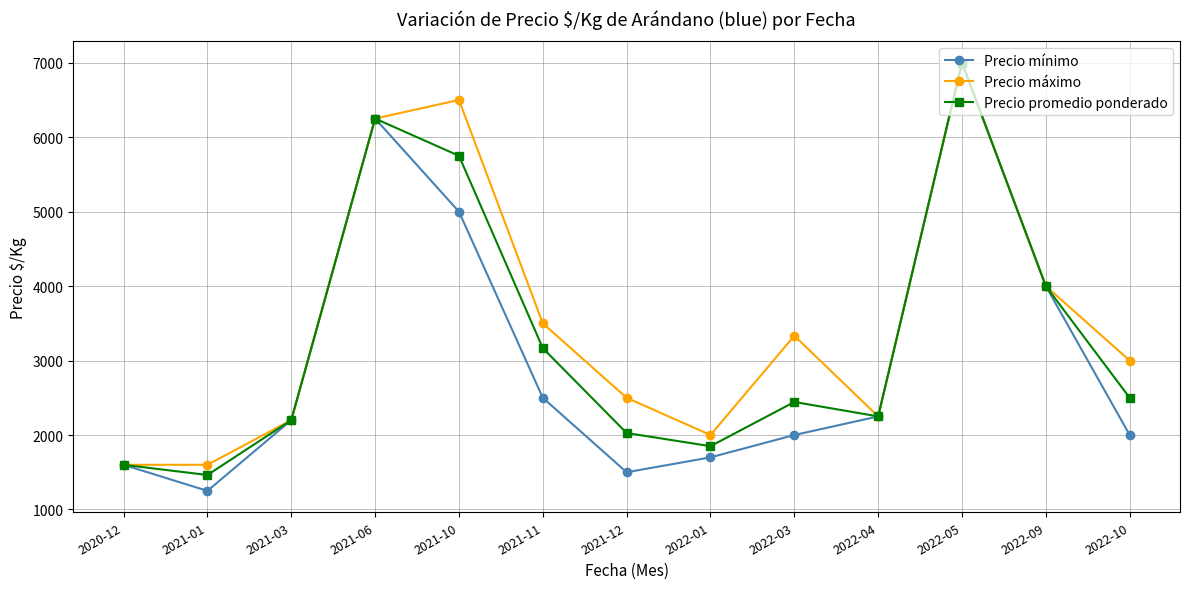

Rank the series by their average value, from lowest to highest.

Precio mínimo, Precio promedio ponderado, Precio máximo